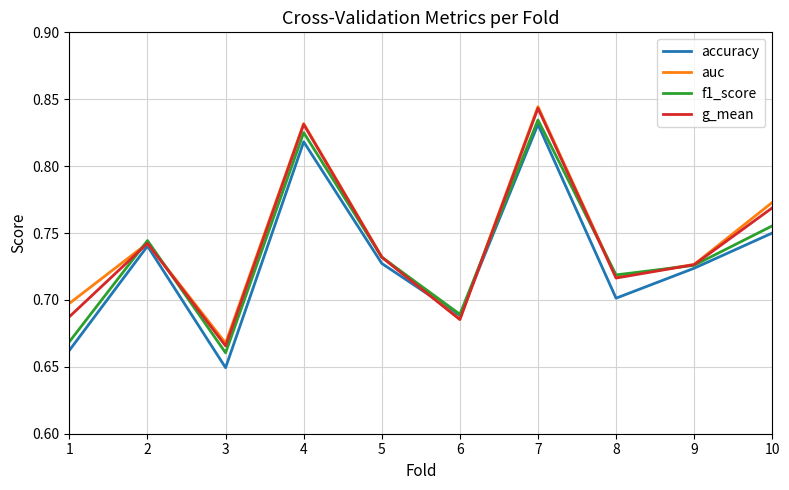

What is the sum of all f1_score values?

7.4